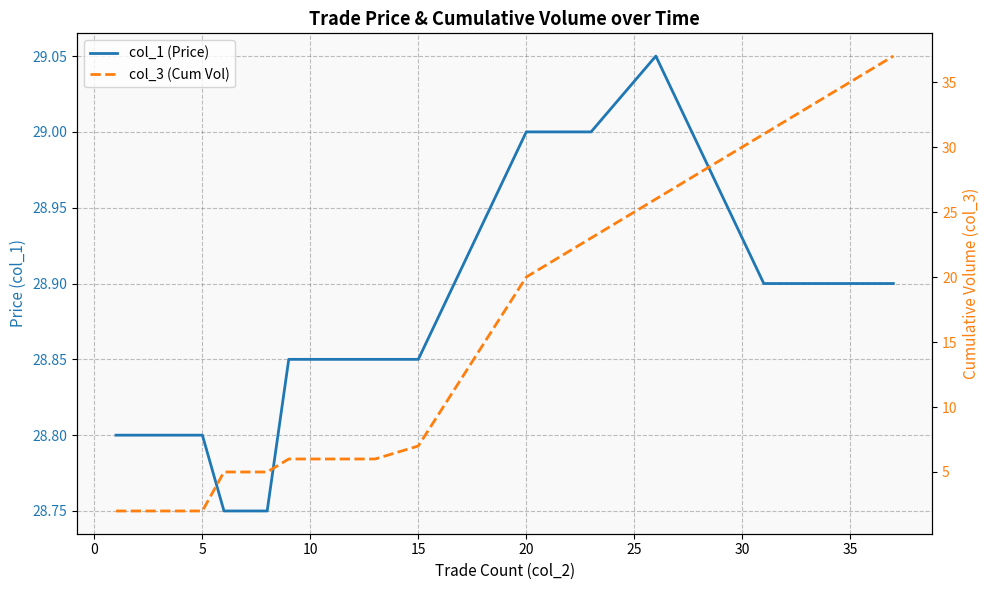

At how many categories does at least one series exceed 33?

1